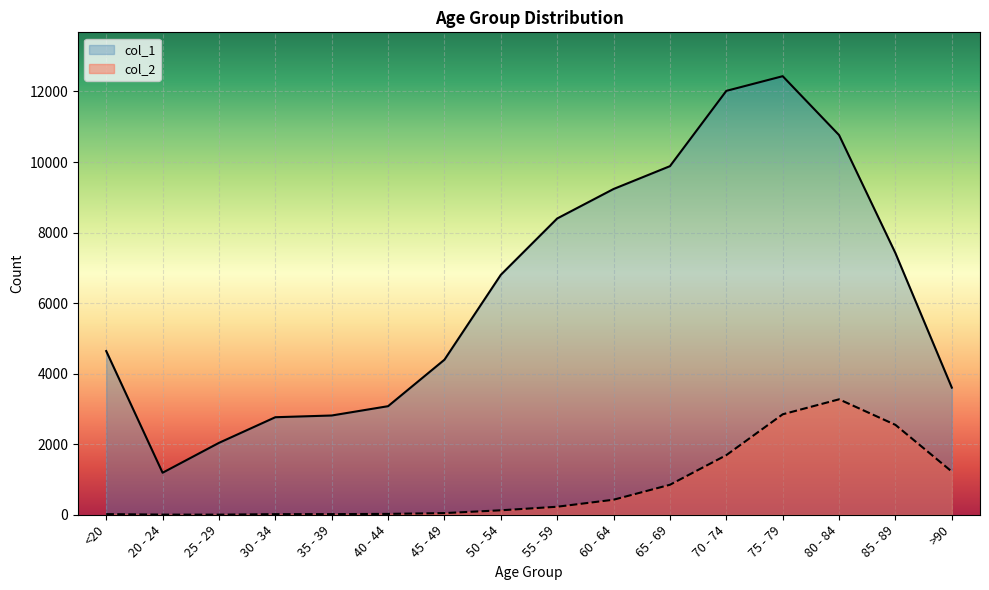

Which series has the largest range (max minus min)?

col_1